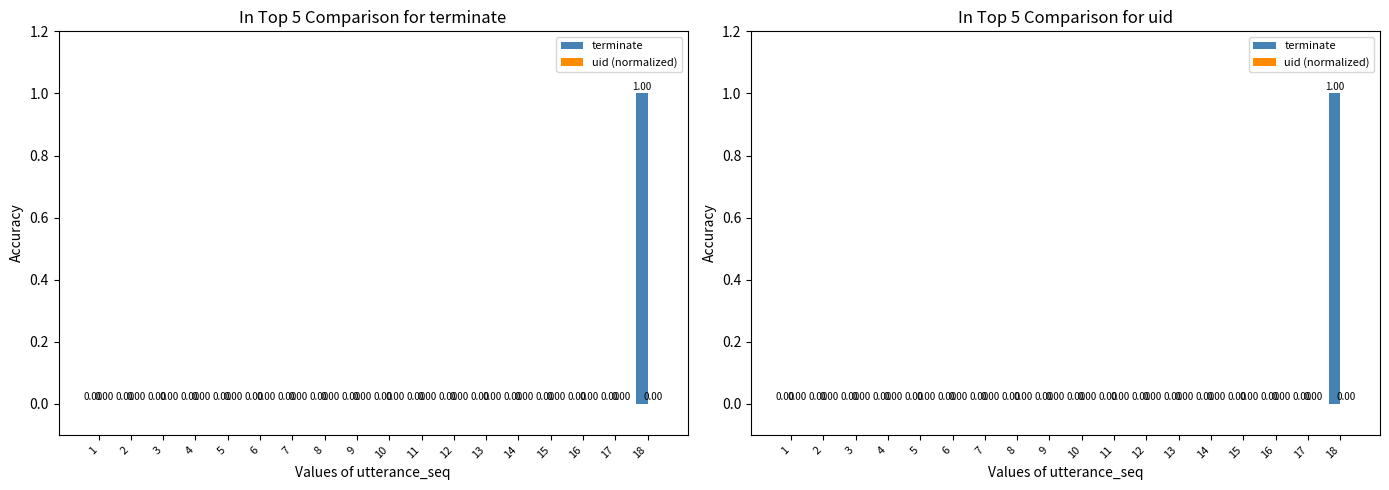

Reading left to right, extract all data points from this chart.

terminate: 0	0	0	0	0	0	0	0	0	0	0	0	0	0	0	0	0	1
uid (normalized): 0	0	0	0	0	0	0	0	0	0	0	0	0	0	0	0	0	0